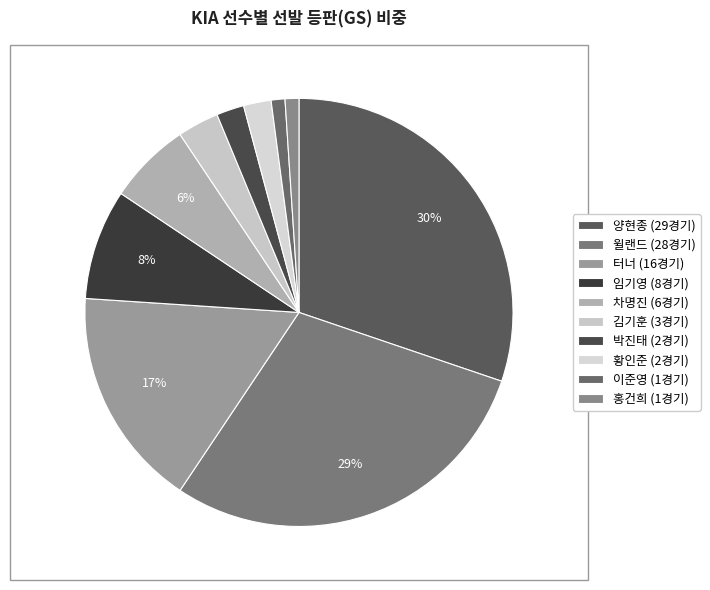

Which slice is the largest?

양현종 (29경기)